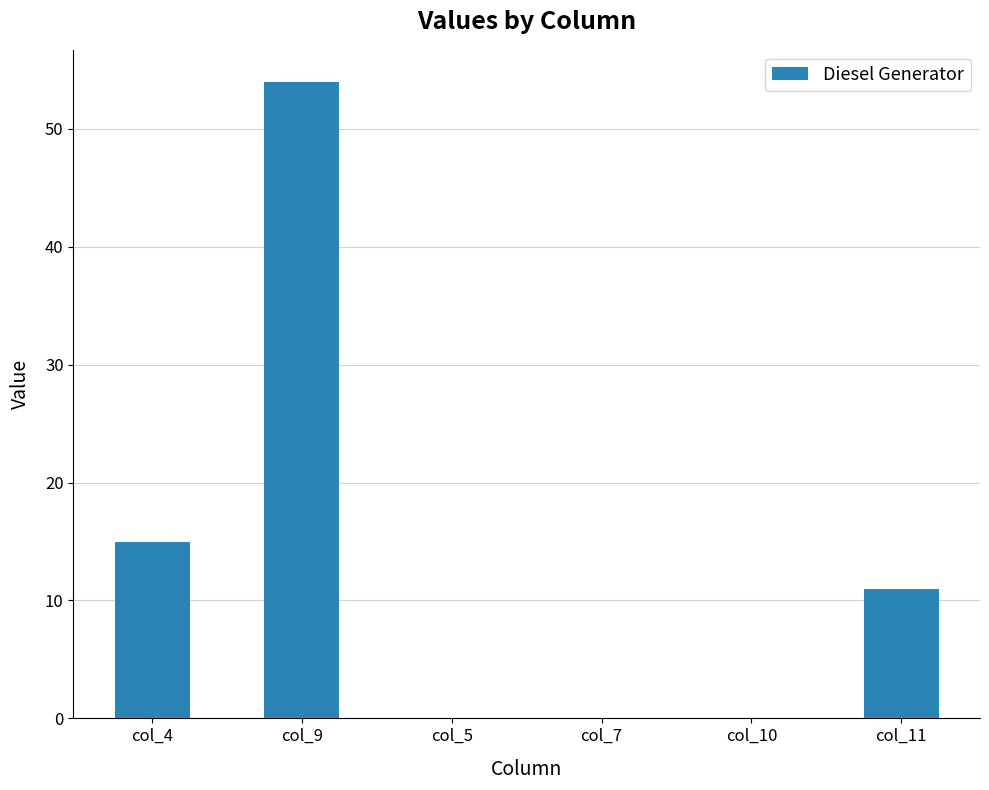

Where does the data first go above 10?

col_4